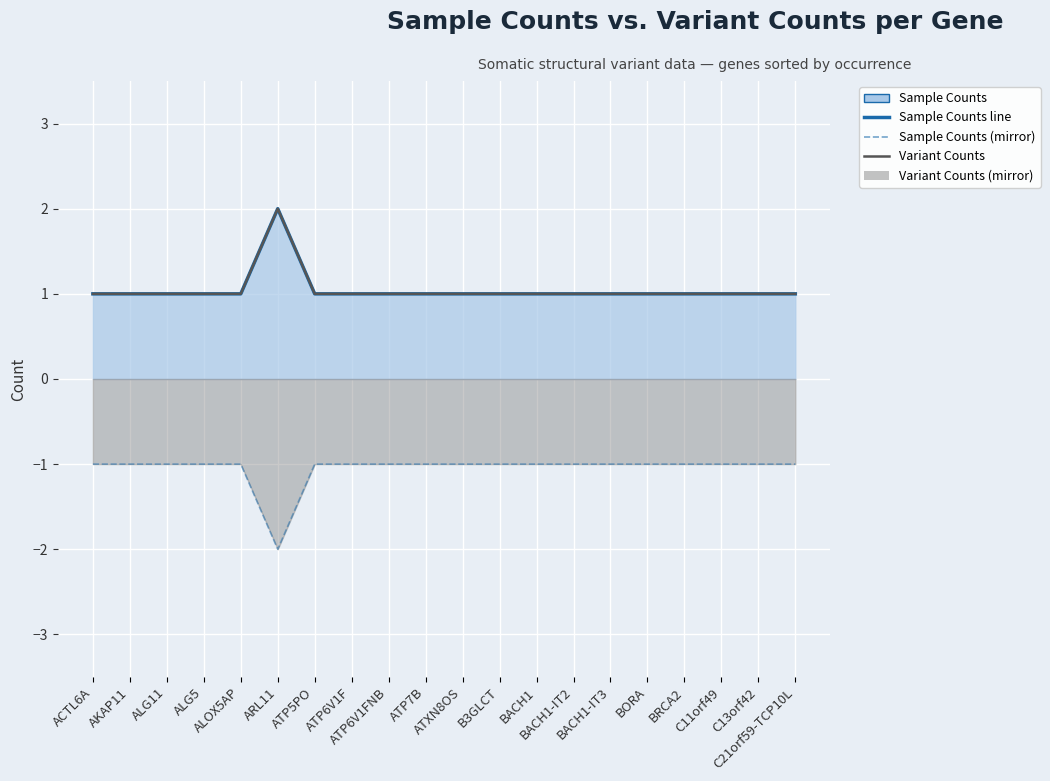

How many values in the Sample Counts line series exceed 1?

1